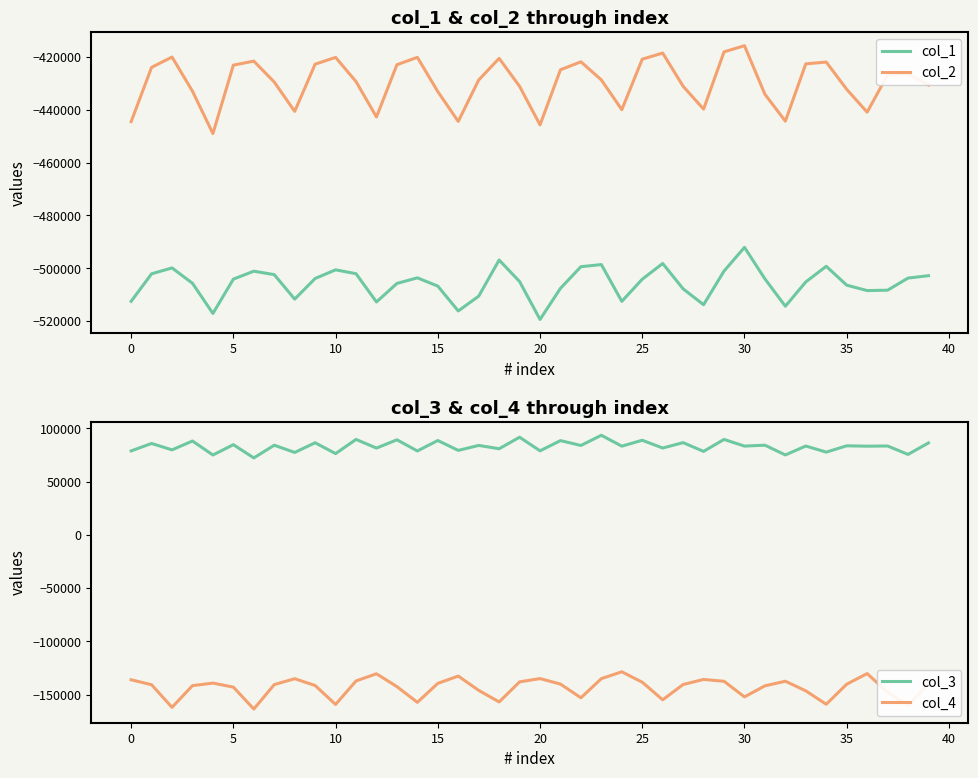

What is the difference between the maximum and minimum values in the col_3 series?

21274